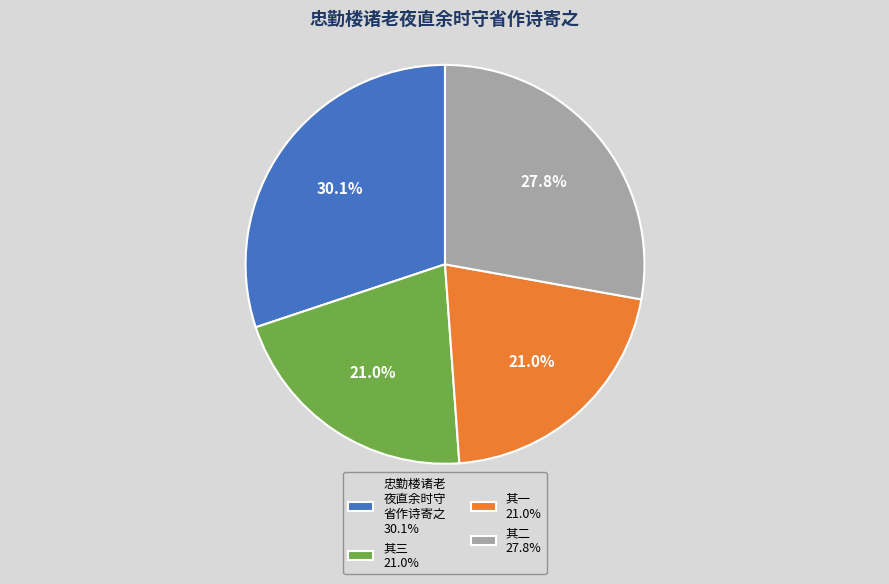

Combined, do 忠勤楼诸老 夜直余时守 省作诗寄之 30.1% and 其三 21.0% account for over 50%?

Yes